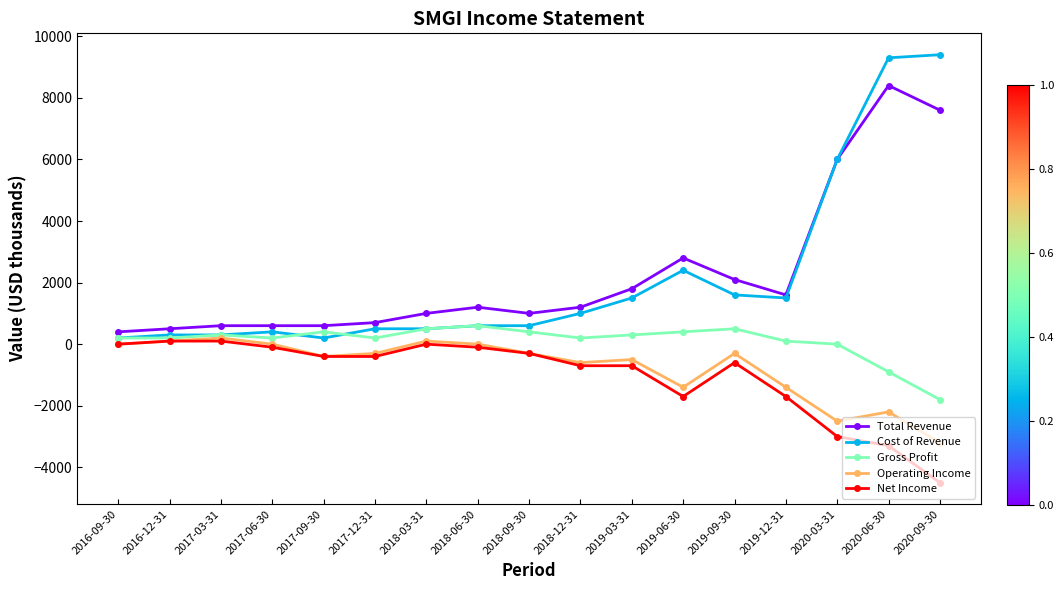

What is the difference between the Gross Profit values at 2017-03-31 and 2017-12-31?

100